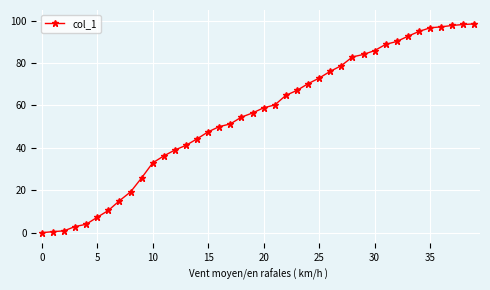

What is the value of the 16th point from the left?

47.6